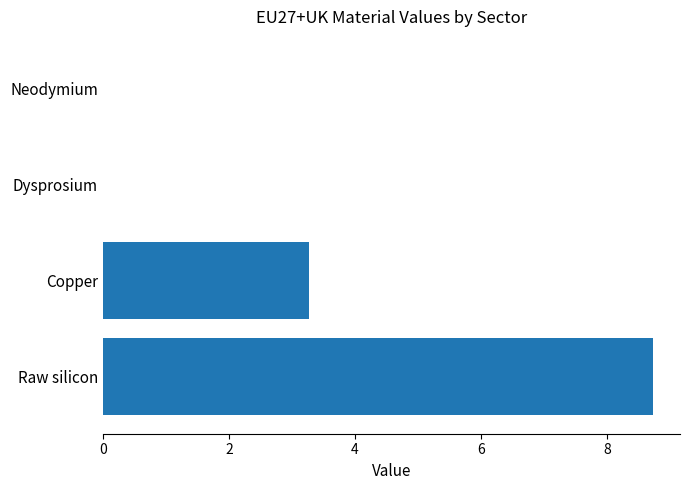

The value at Copper is 5.8. True or false?

False